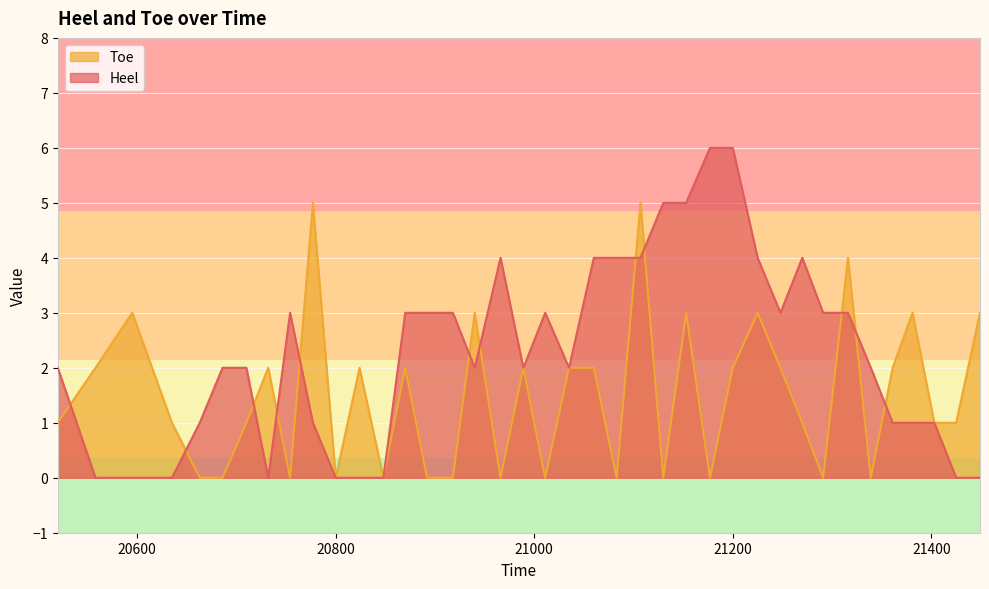

Where is Heel nearest to the value 3?

20754